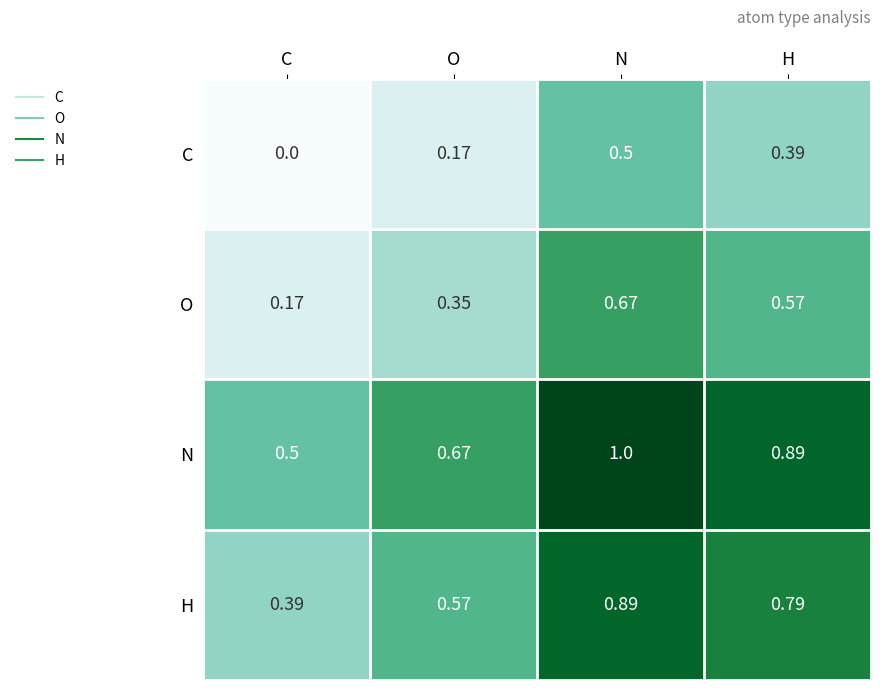

List the series in order of their peak value, lowest first.

C, O, H, N